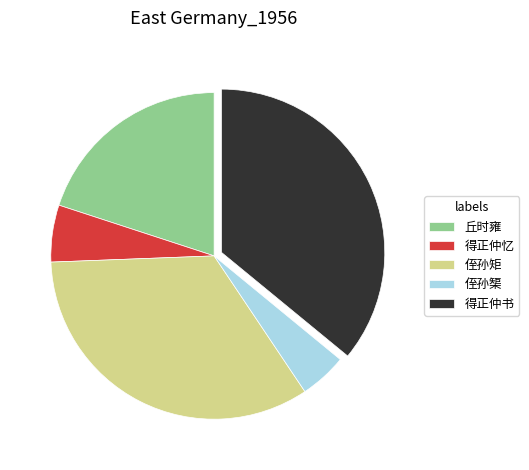

Which category has the biggest portion of the pie?

得正仲书